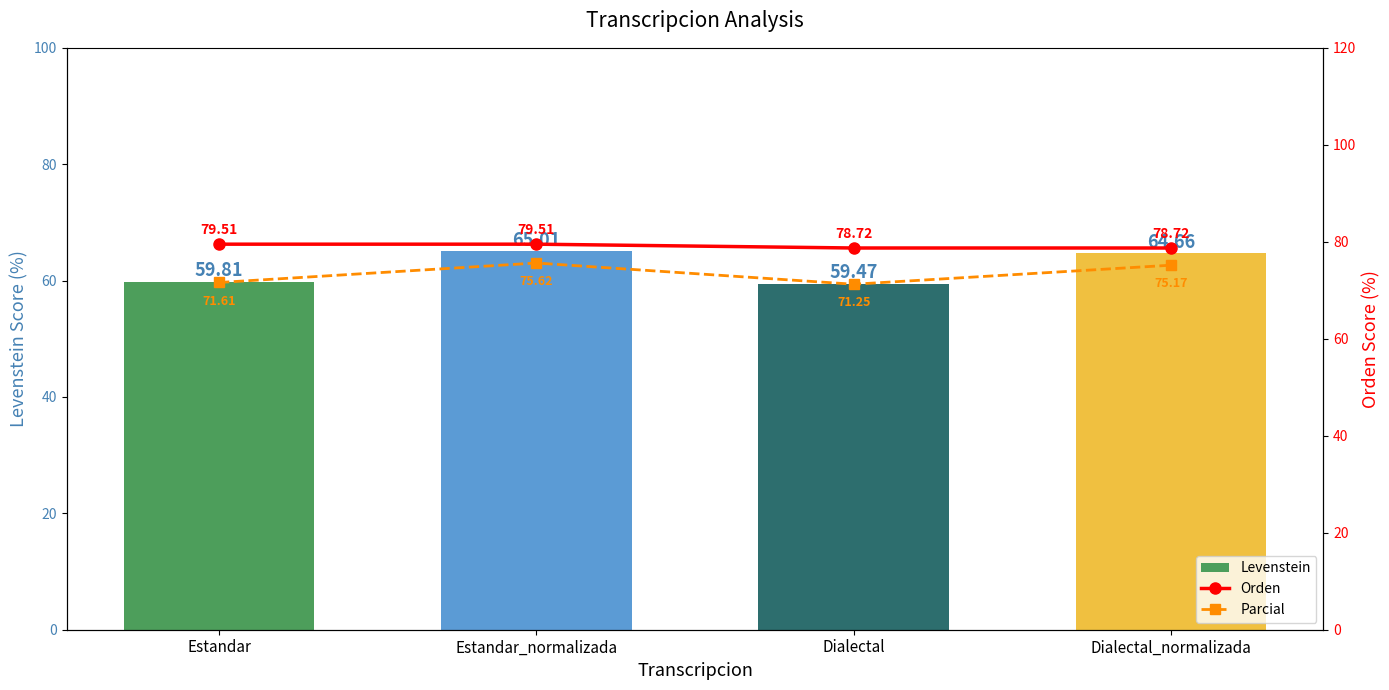

Reading right to left, transcribe all the data shown in this chart.

Levenstein: 64.7	59.5	65.0	59.8
Orden: 78.7	78.7	79.5	79.5
Parcial: 75.2	71.2	75.6	71.6